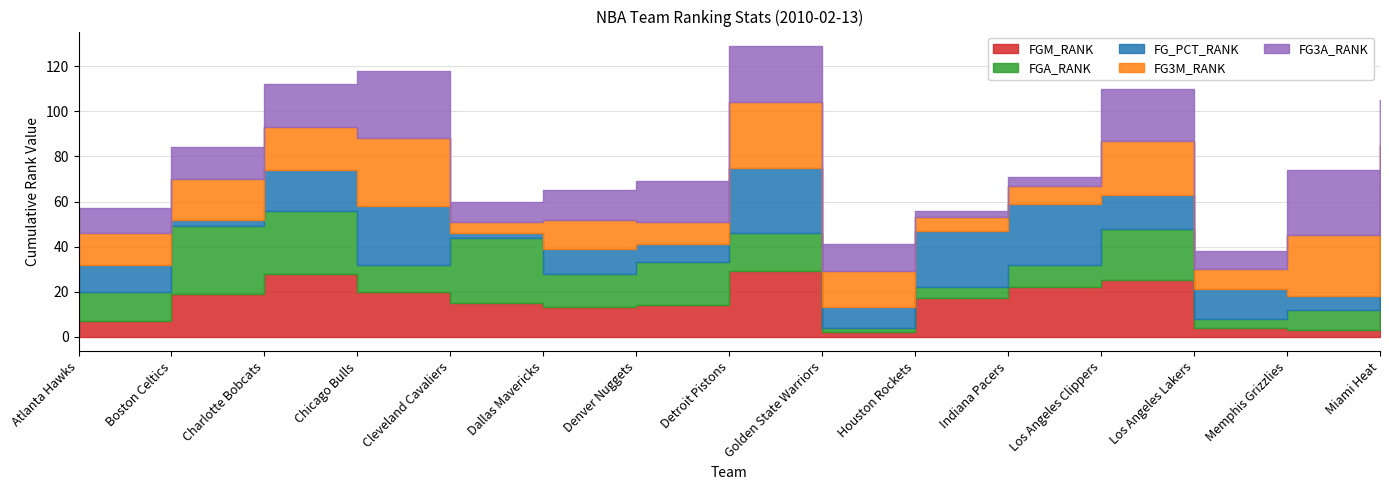

True or false: FGM_RANK and FG_PCT_RANK intersect in this chart.

True